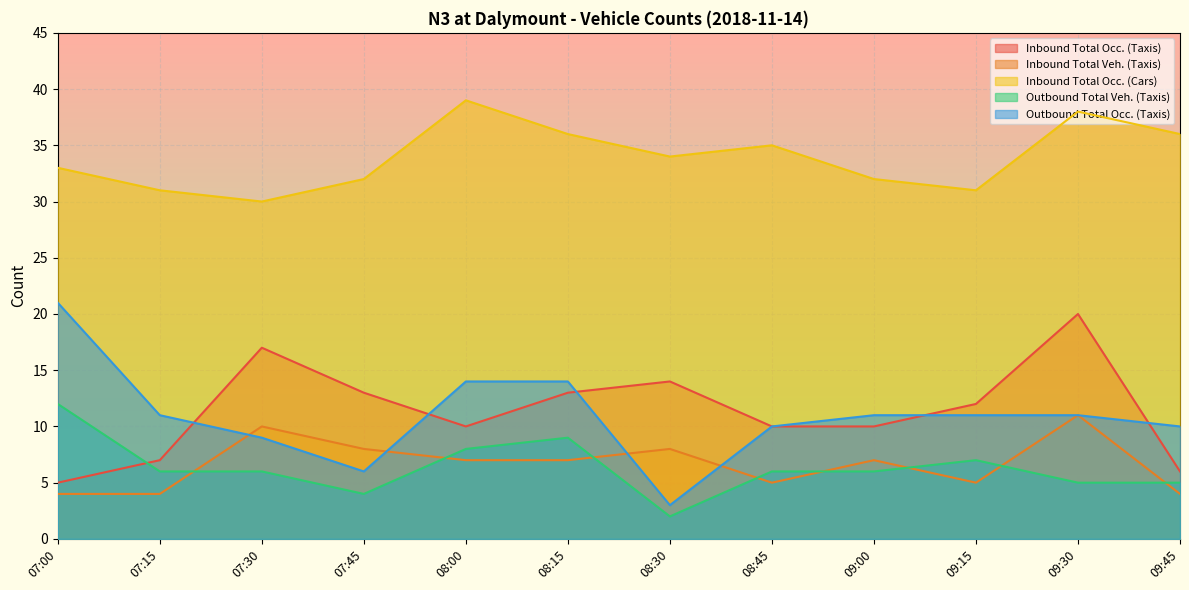

What position from the right is 08:00?

8